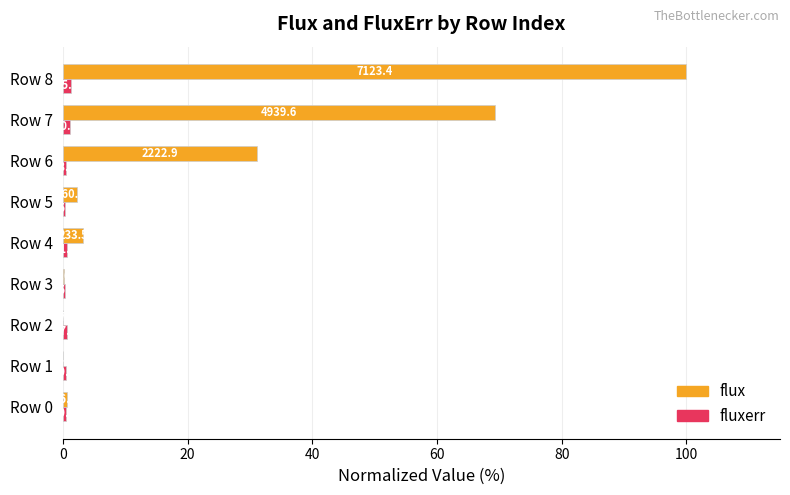

At how many categories does at least one series exceed 86?

1